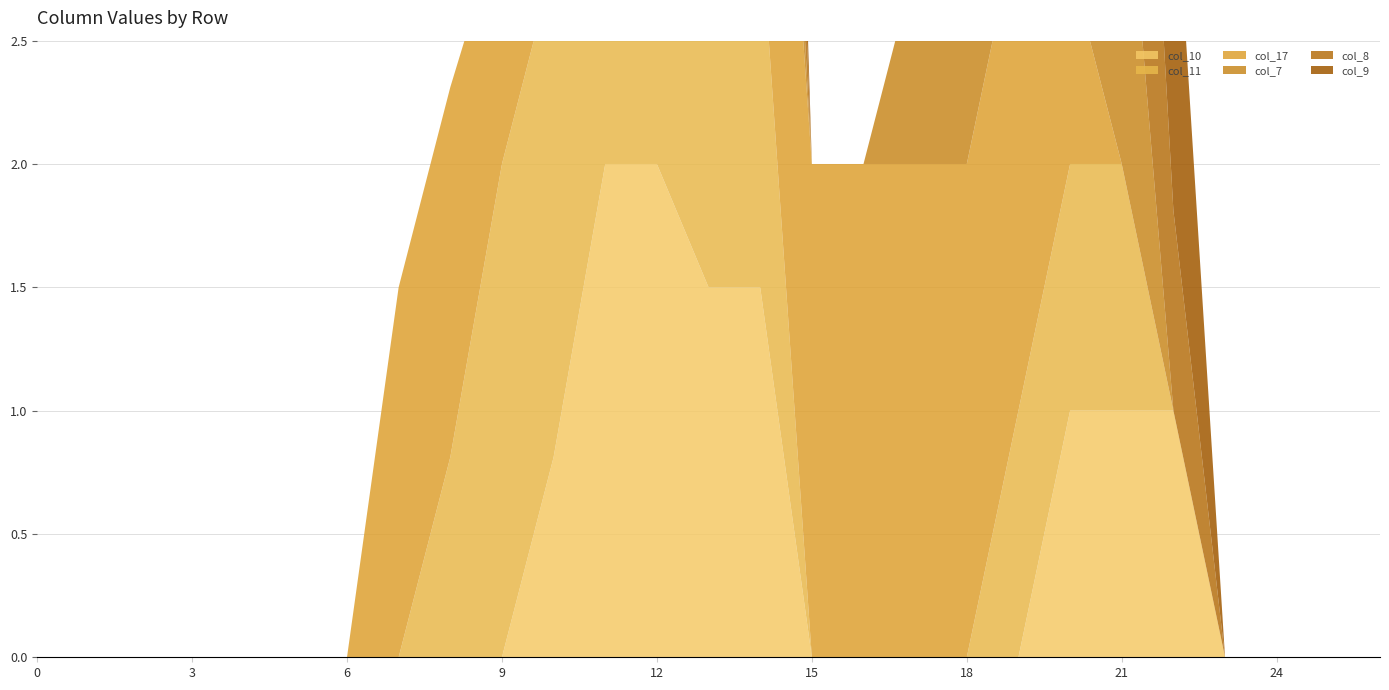

True or false: col_11 and col_17 intersect in this chart.

True